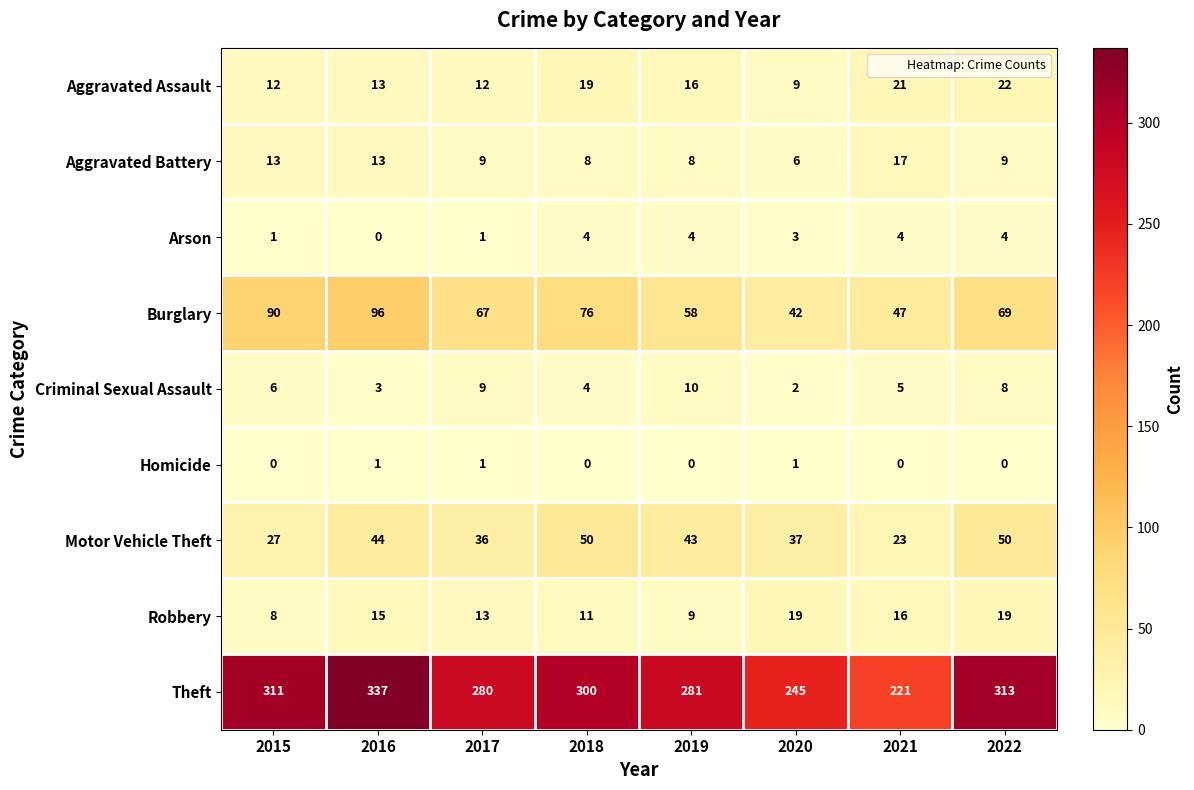

What is the difference between the maximum and minimum values in the Theft series?

116